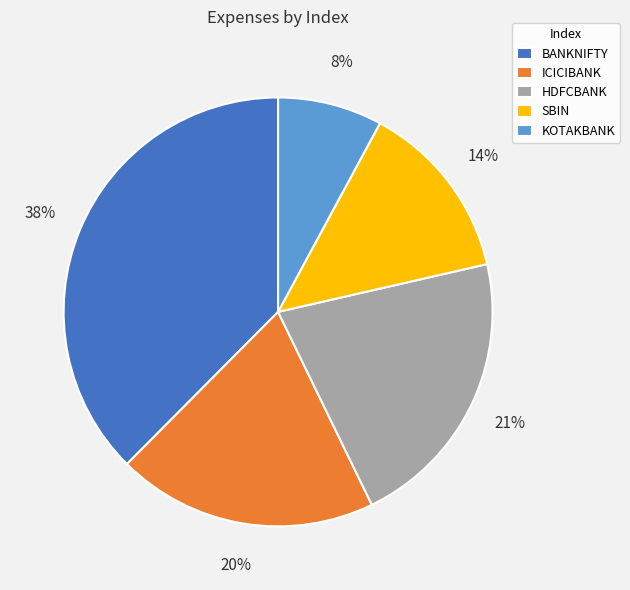

Combined, do SBIN and BANKNIFTY account for over 50%?

Yes